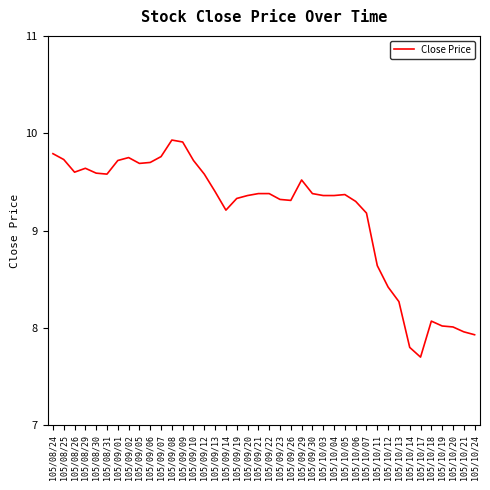

Where does the data first go above 9?

105/08/24